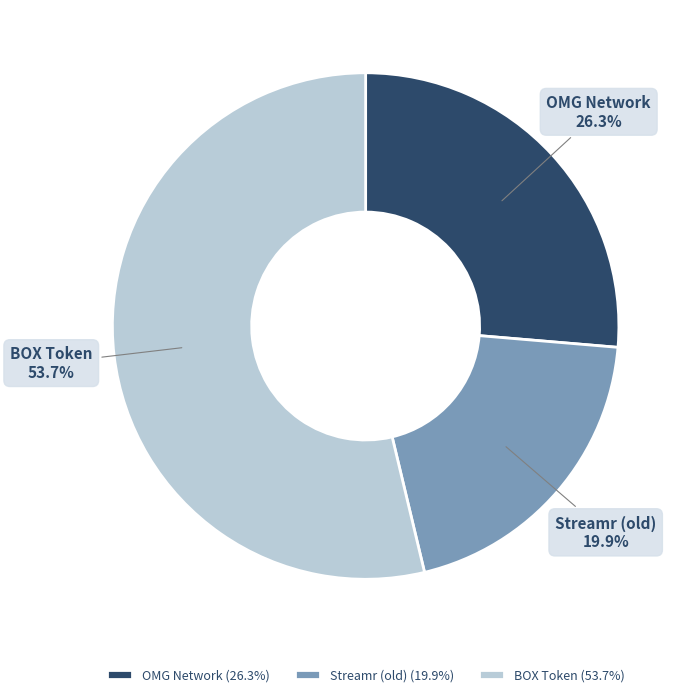

Count the number of slices in the pie.

3